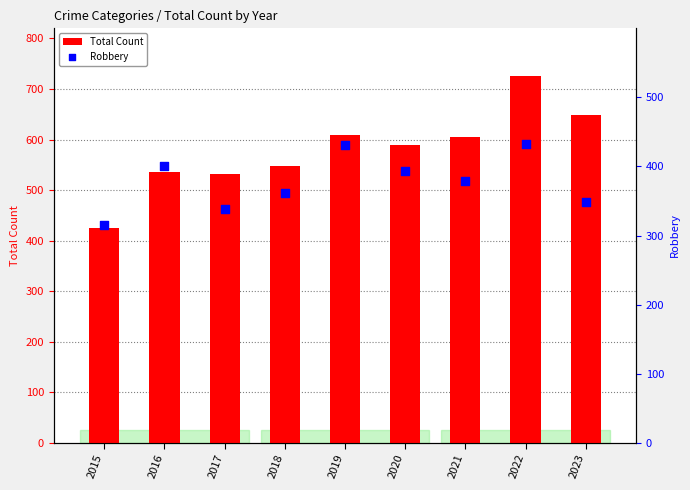

At how many categories does at least one series exceed 611?

2